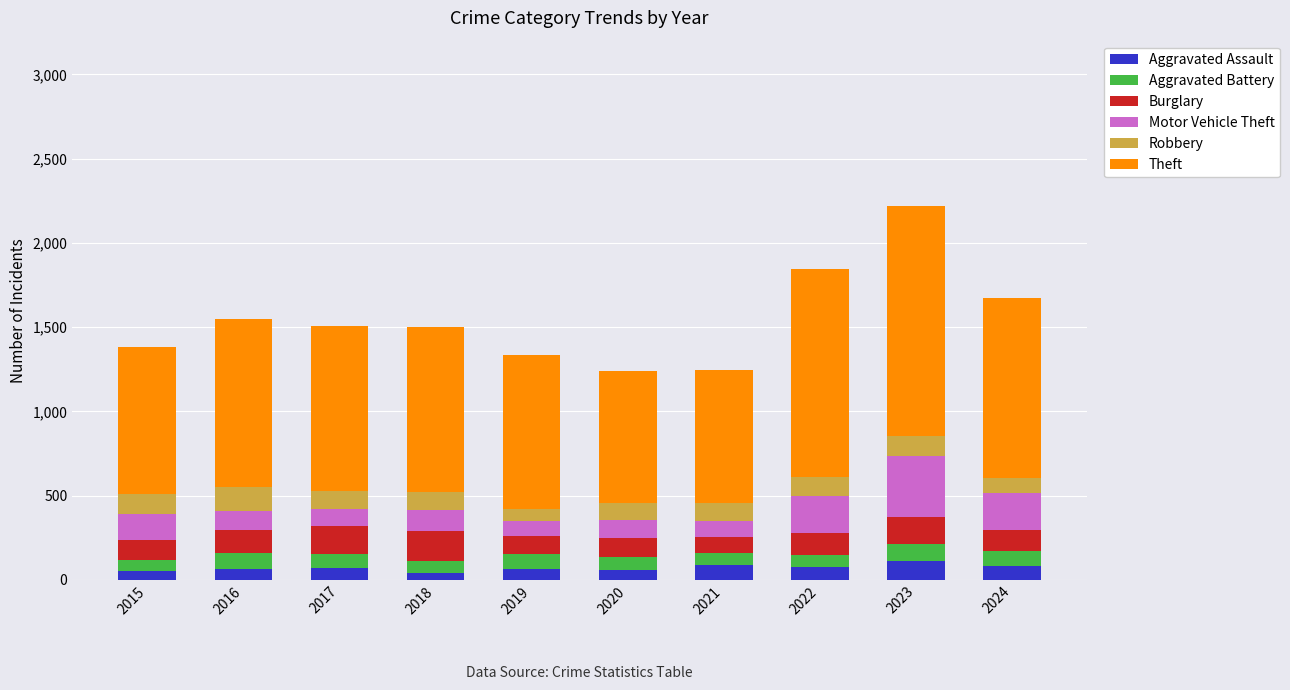

The Aggravated Assault series shows 78 at 2022. True or false?

True